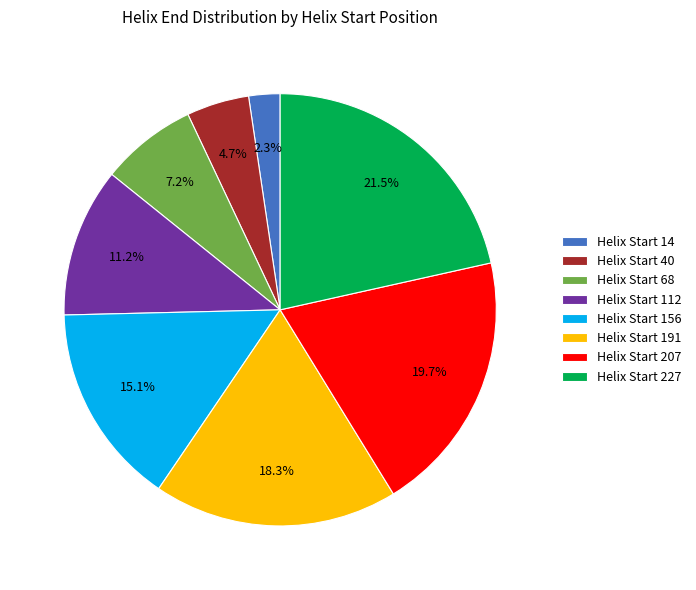

Rank the categories by value from highest to lowest.

Helix Start 227, Helix Start 207, Helix Start 191, Helix Start 156, Helix Start 112, Helix Start 68, Helix Start 40, Helix Start 14